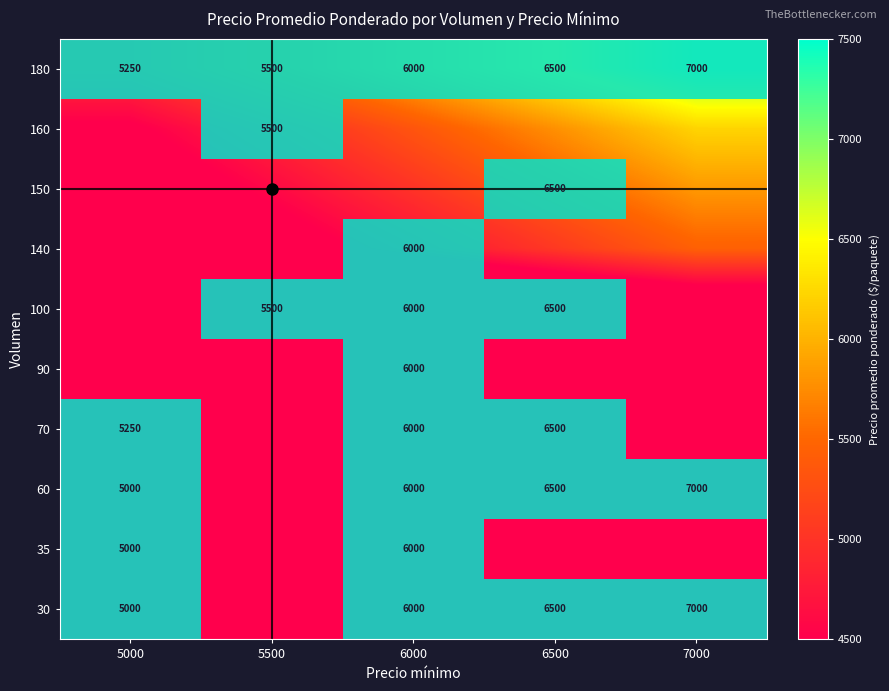

What is the maximum value shown in the chart?

7000.0